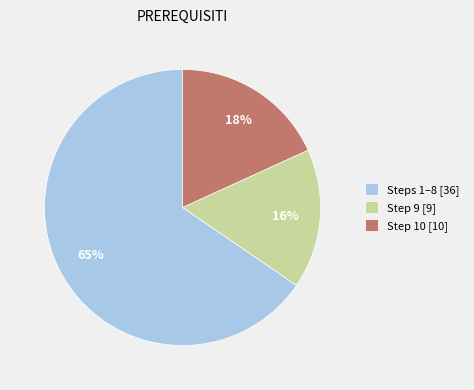

To the nearest percent, what portion does Step 10 [10] represent?

18%